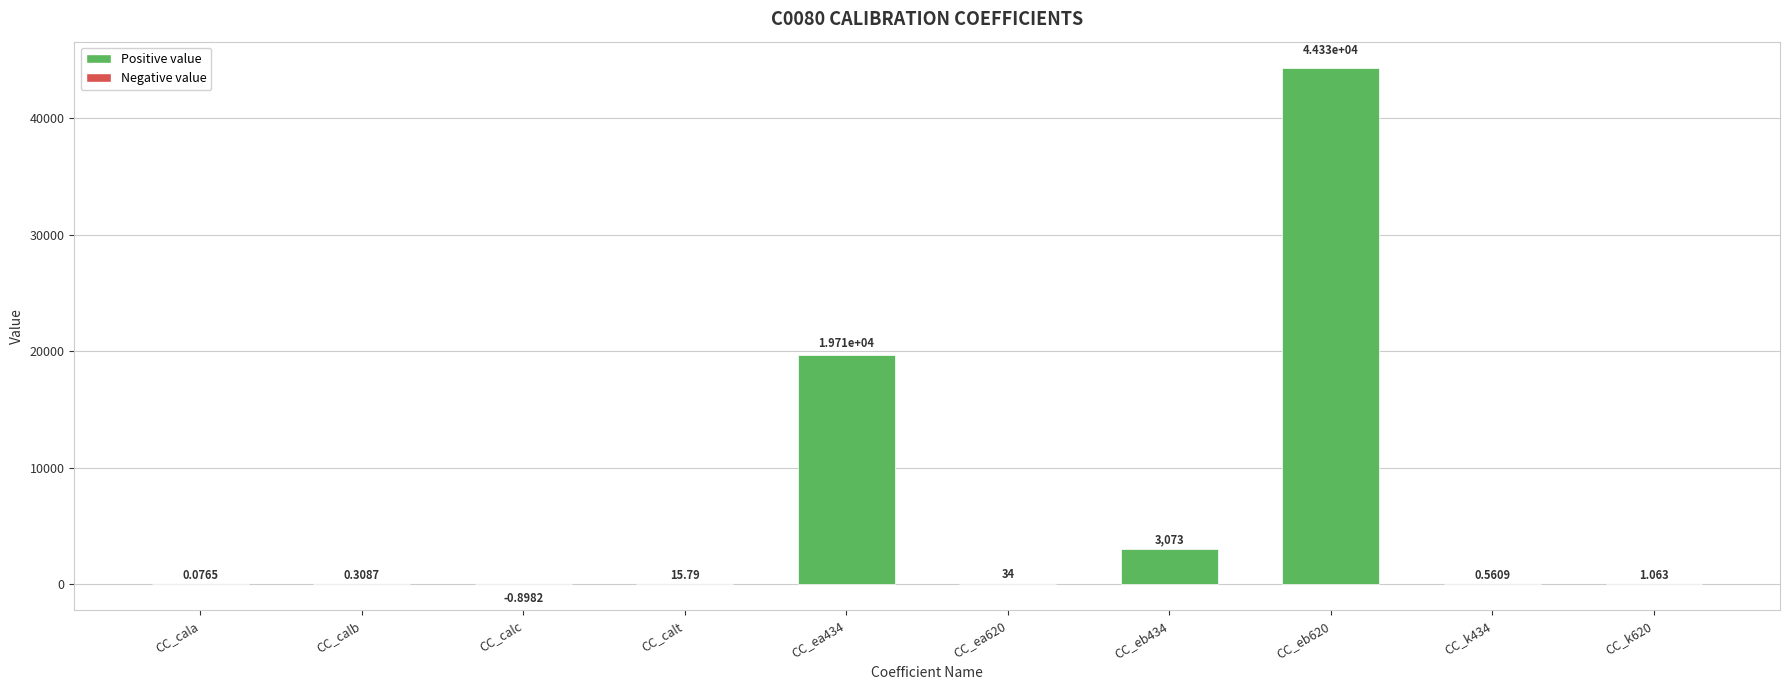

How many data points does each series have?

10